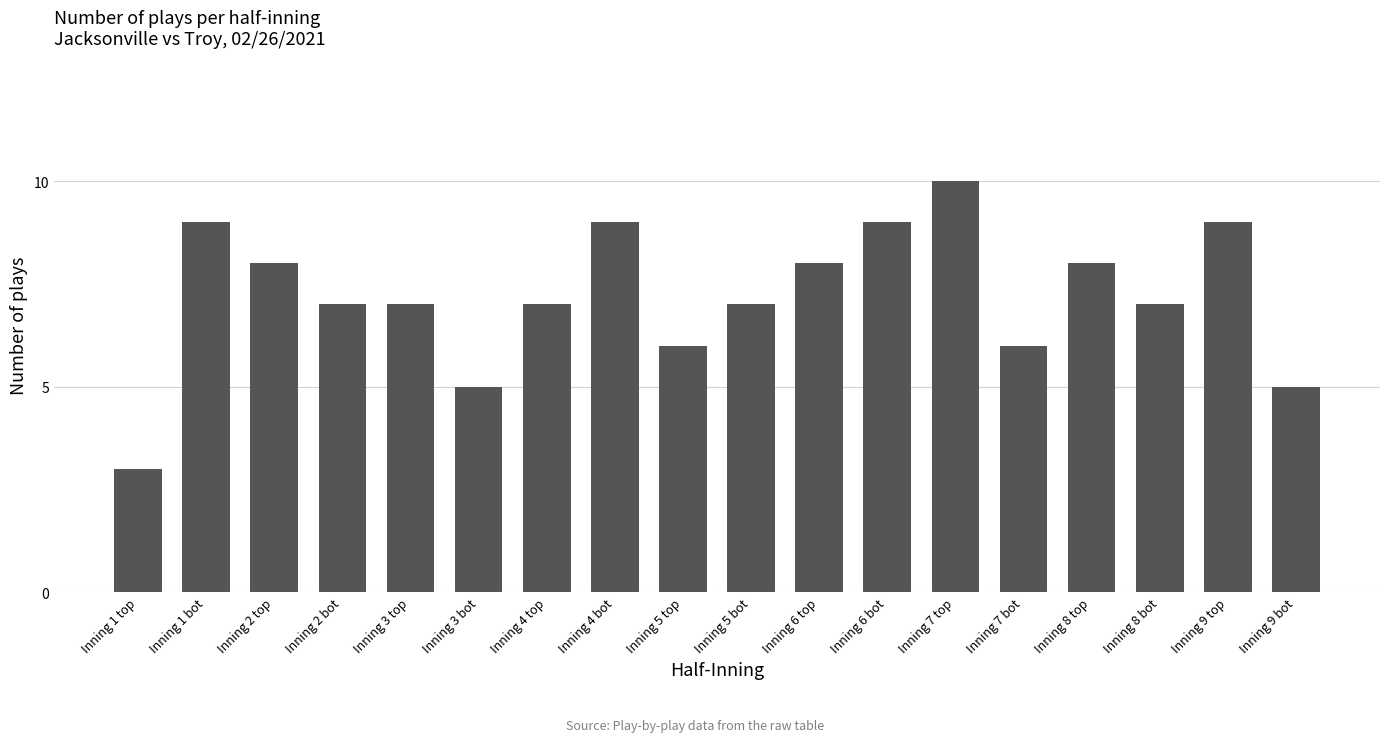

What is the sum of the values at Inning 4 top and Inning 1 bot?

16